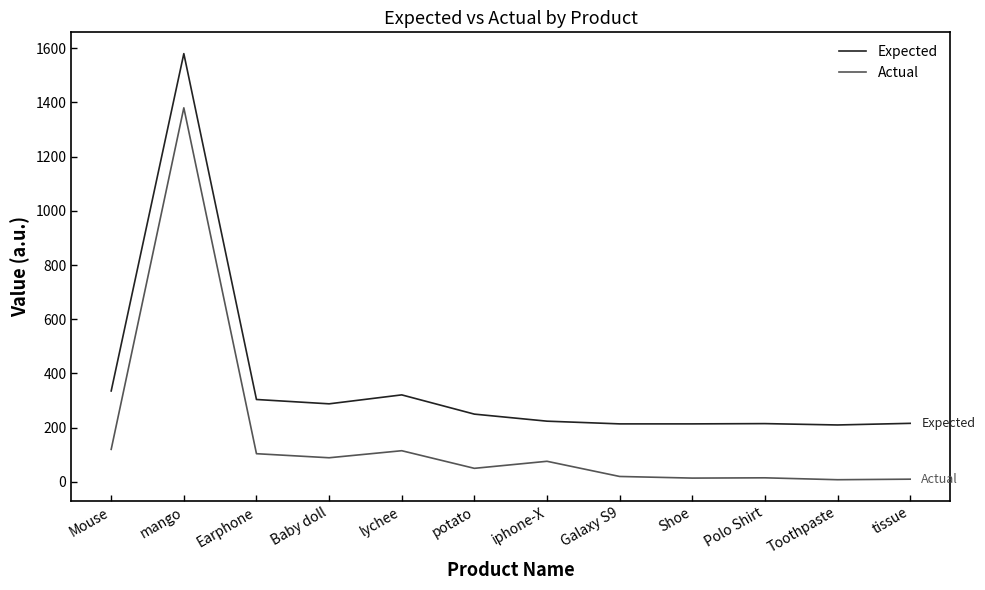

How many lines are shown in the chart?

2